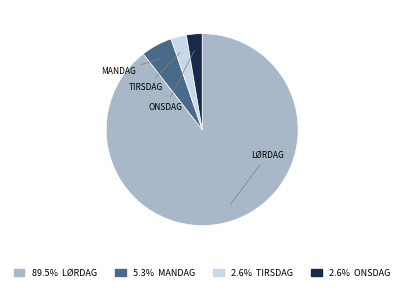

Is there any slice that represents more than half of the pie?

Yes